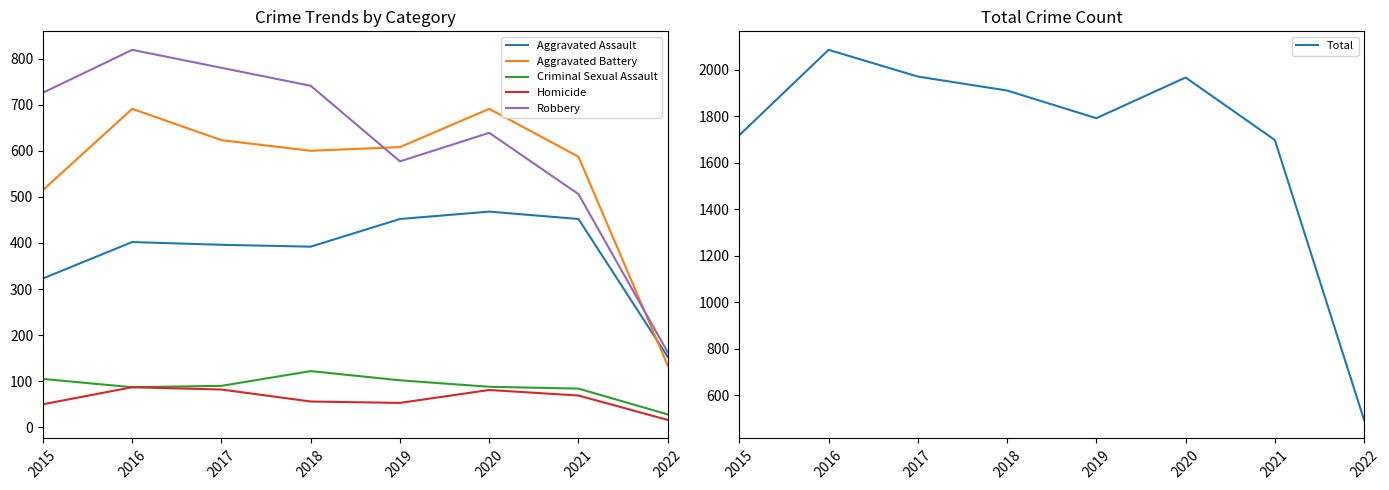

The Aggravated Assault series shows 627 at 2017. True or false?

False